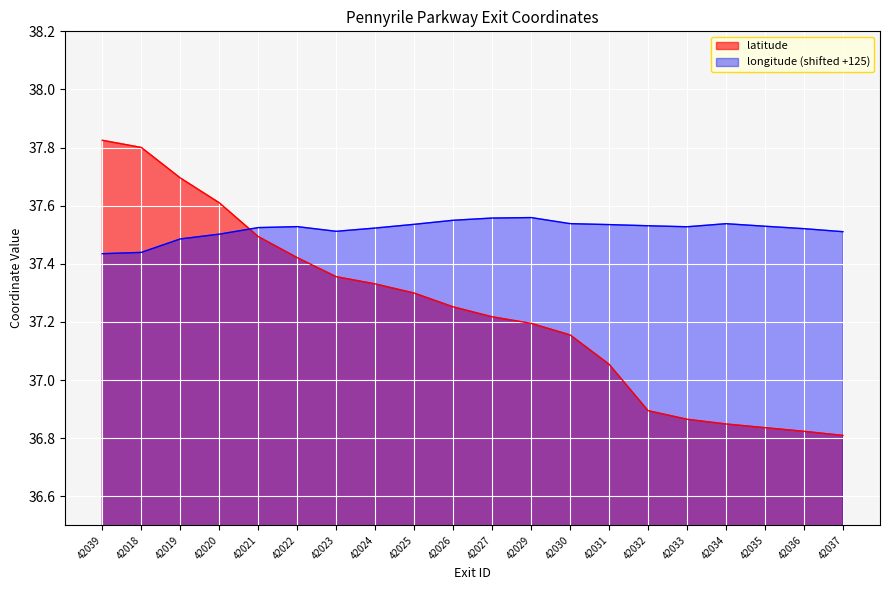

True or false: longitude and latitude cross at least once.

True